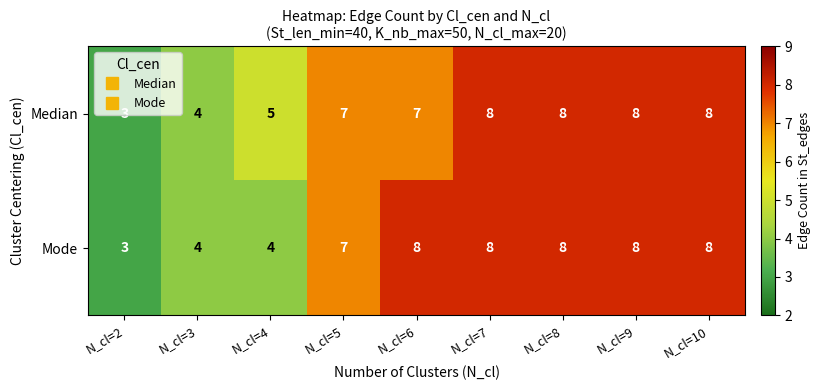

What is the difference between the Mode values at N_cl=3 and N_cl=7?

4